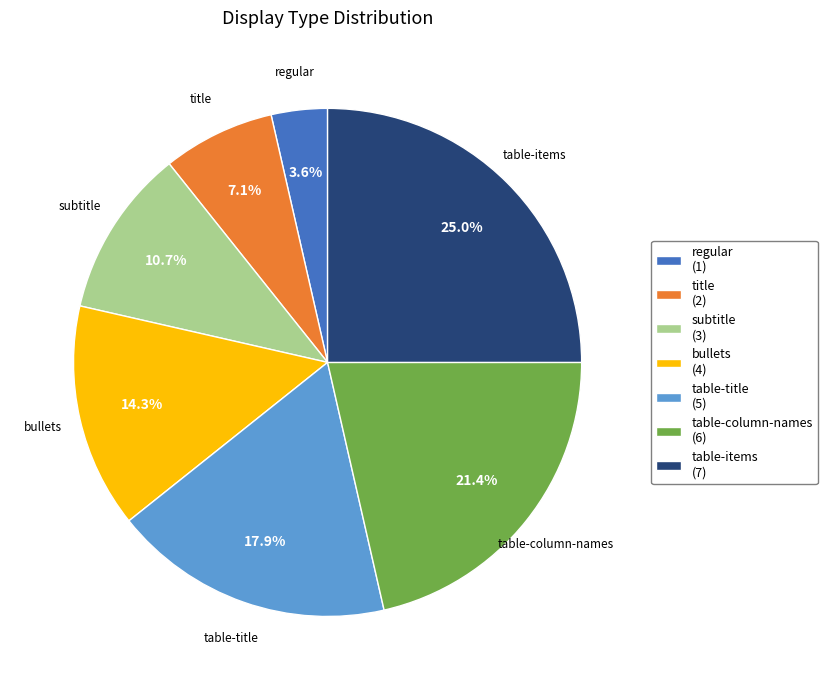

Count the number of slices in the pie.

7